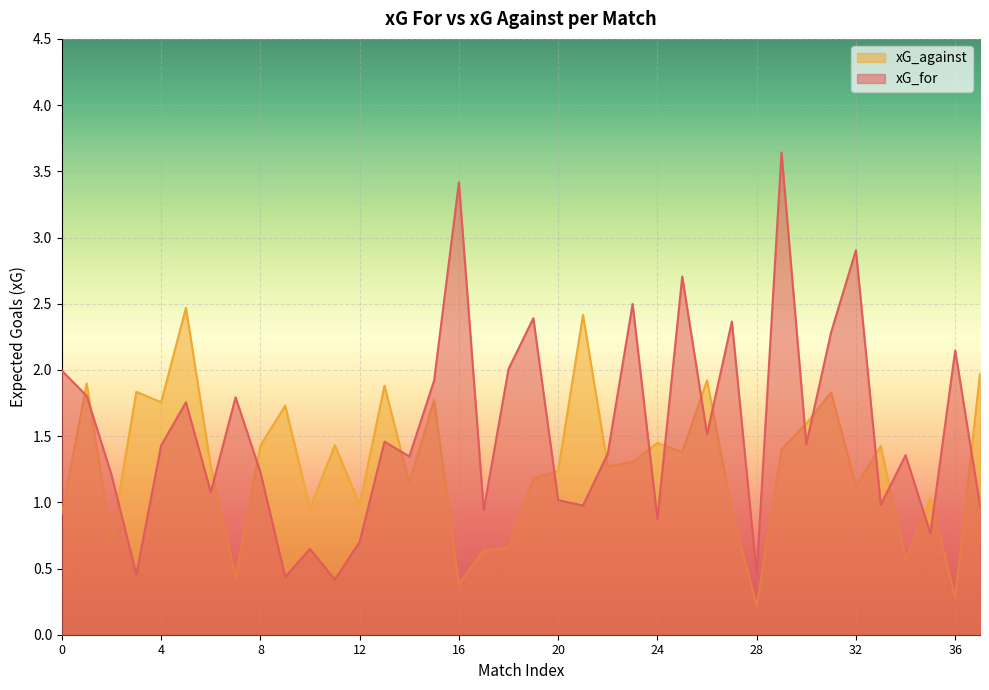

List the series in order of their overall mean, lowest first.

xG_against, xG_for